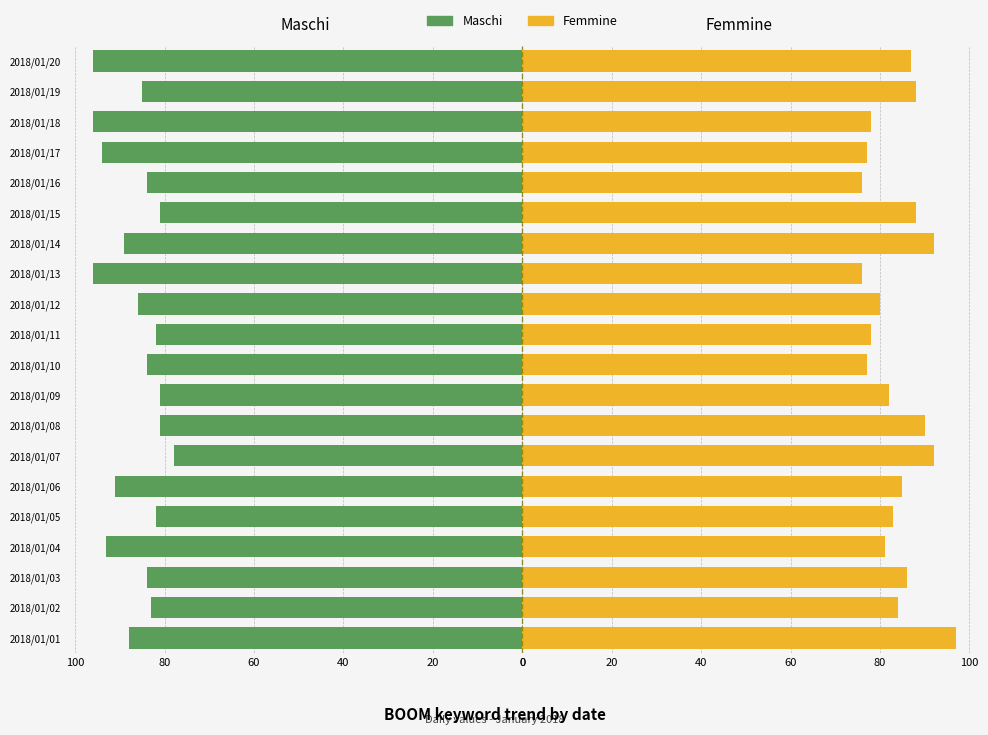

The value of Maschi at 2018/01/02 is -83. True or false?

True